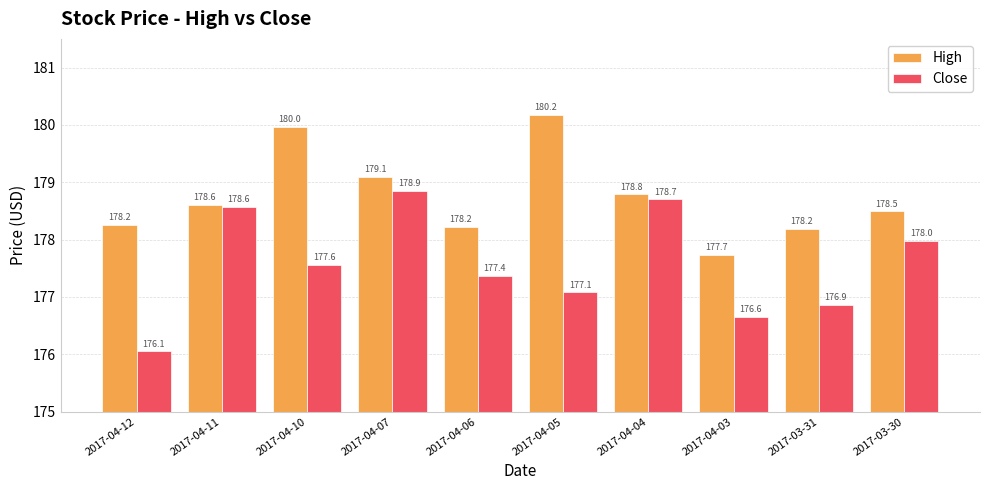

The value of Close at 2017-04-10 is 177.6. True or false?

True